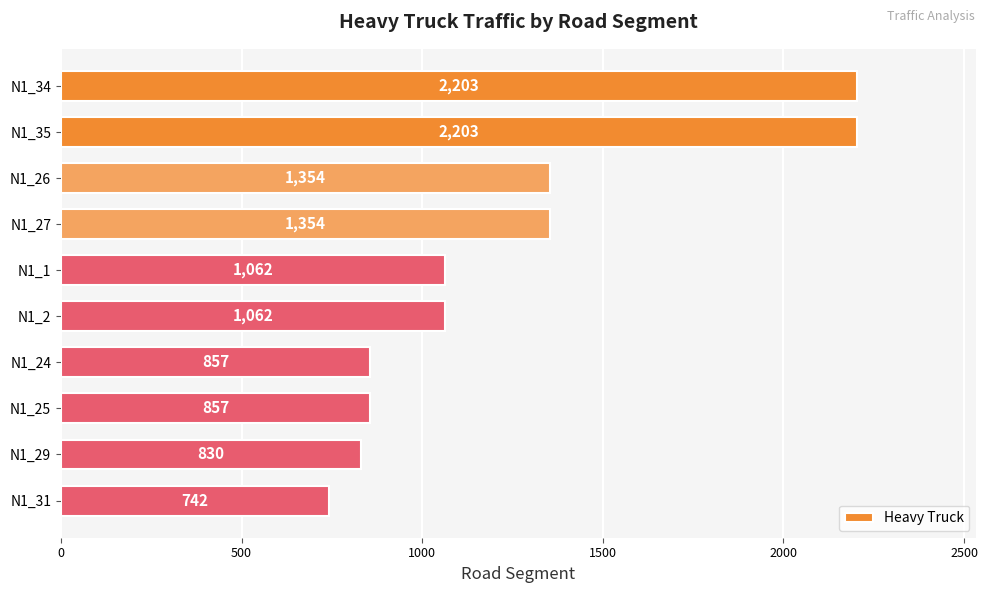

What is the difference between the second highest and second lowest values?

1373